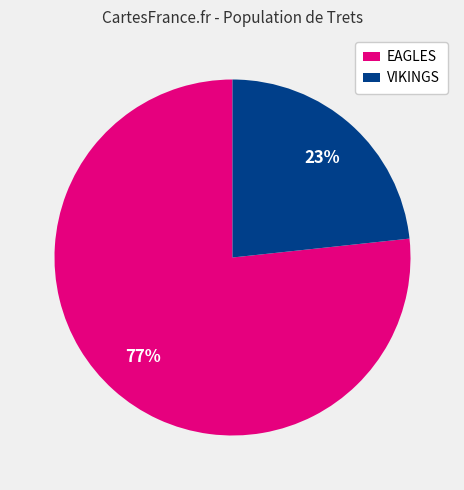

Which has a higher value, EAGLES or VIKINGS?

EAGLES